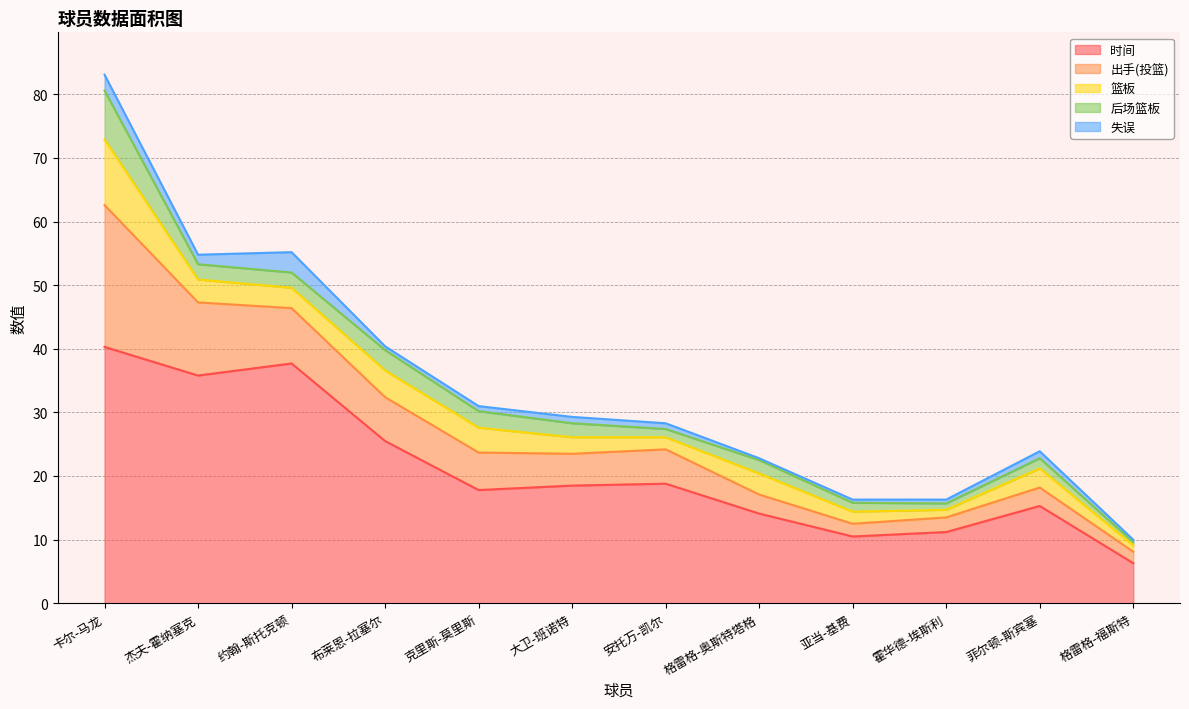

The 后场篮板 series shows 1.3 at 安托万-凯尔. True or false?

True